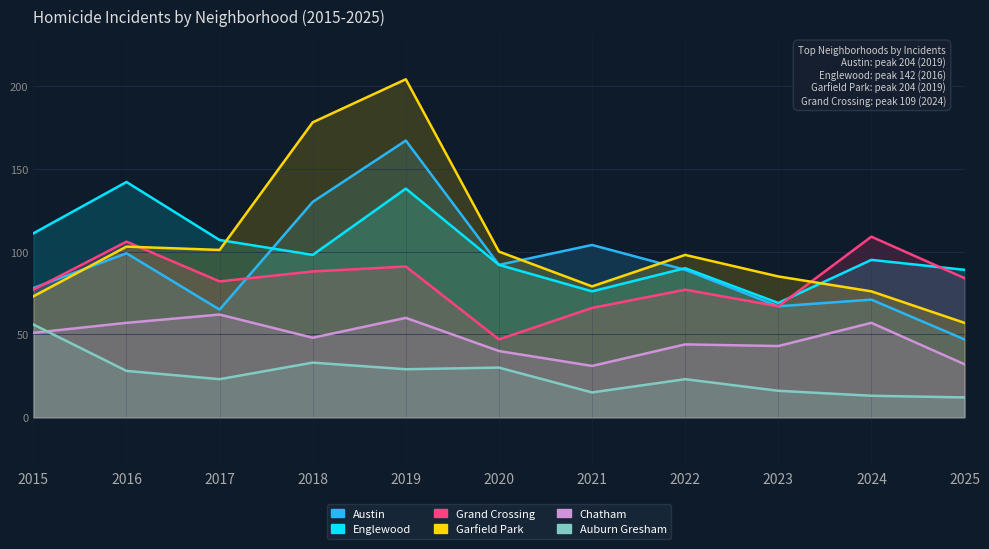

Rank the series at 2020 from lowest to highest value.

Auburn Gresham, Chatham, Grand Crossing, Austin, Englewood, Garfield Park